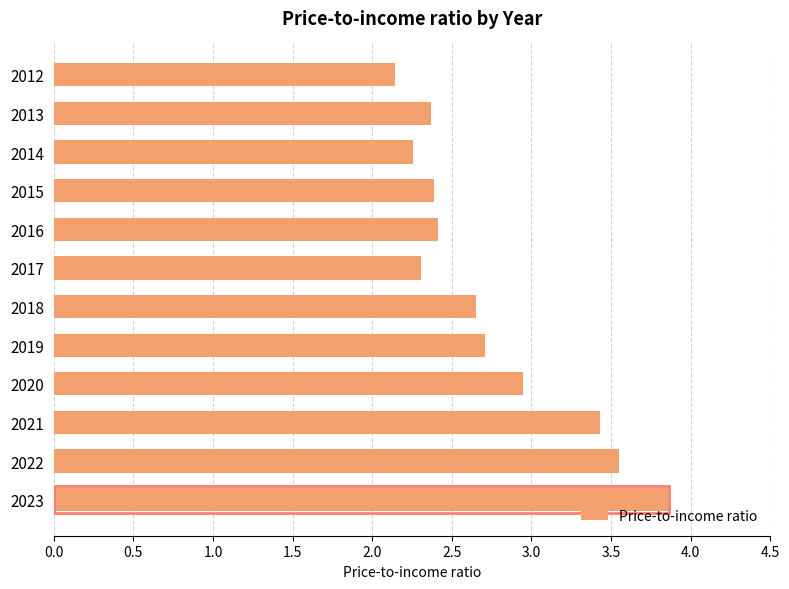

What is the difference between the maximum and minimum values?

1.7